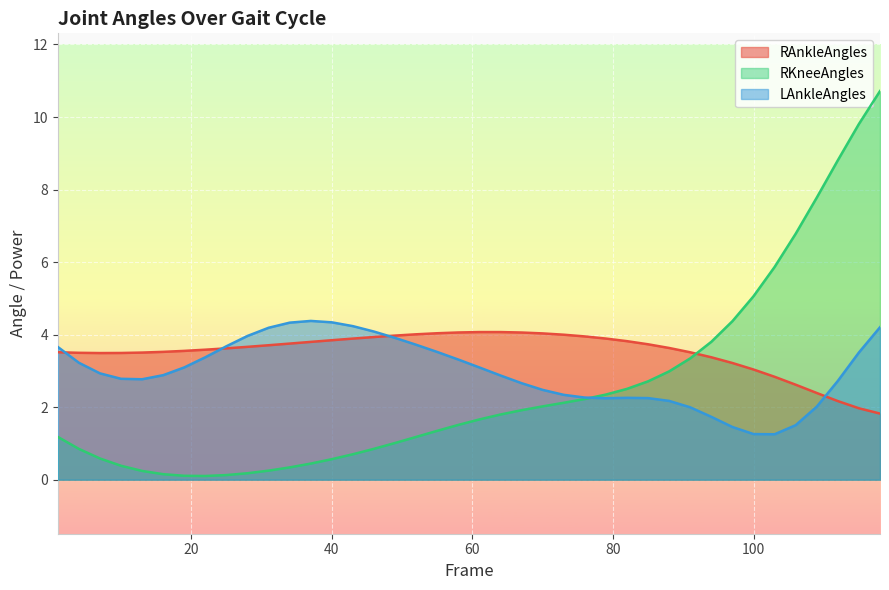

Which series ends up on top after the final intersection of RKneeAngles and RAnkleAngles?

RKneeAngles